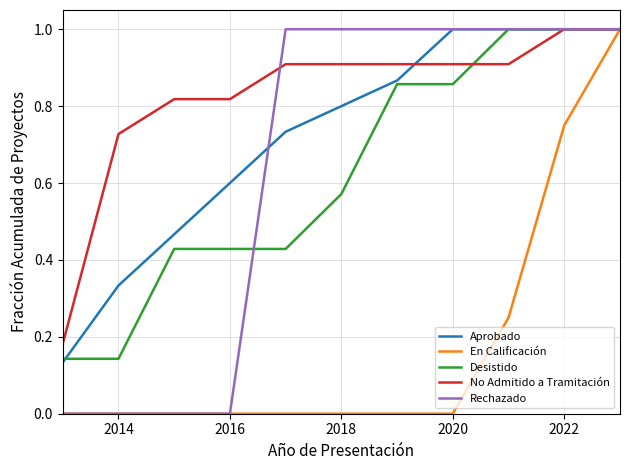

What is the greatest value displayed?

1.0